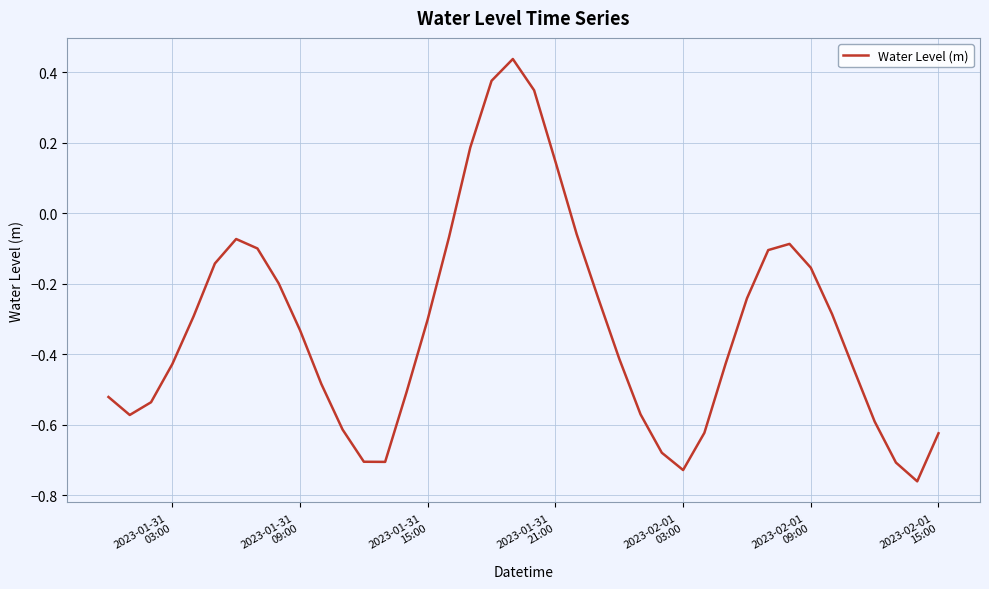

Does the chart display data point markers on the line(s)?

No